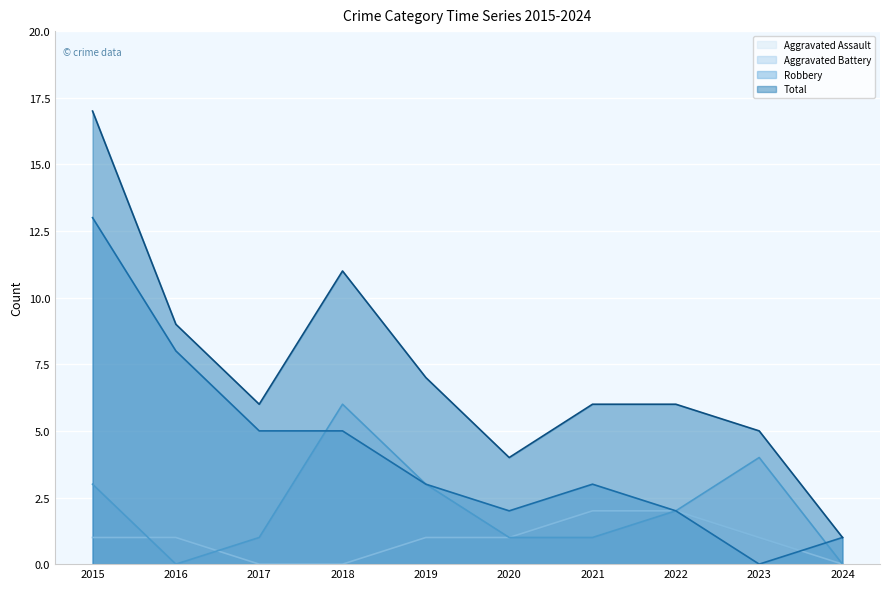

What is the greatest value displayed?

17